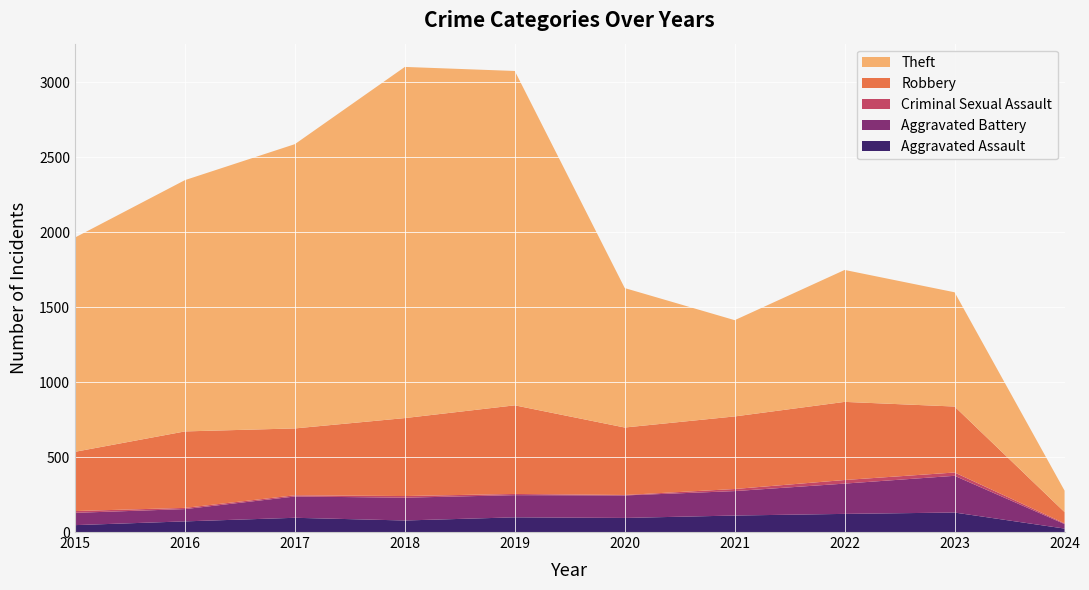

Reading left to right, list all the values displayed in this chart.

Aggravated Assault: 46	71	95	77	98	94	110	121	130	23
Aggravated Battery: 82	82	142	152	148	150	163	202	245	30
Criminal Sexual Assault: 12	8	8	11	8	3	14	24	22	5
Robbery: 395	510	446	520	591	450	484	521	440	75
Theft: 1429	1676	1896	2342	2230	930	642	880	762	143